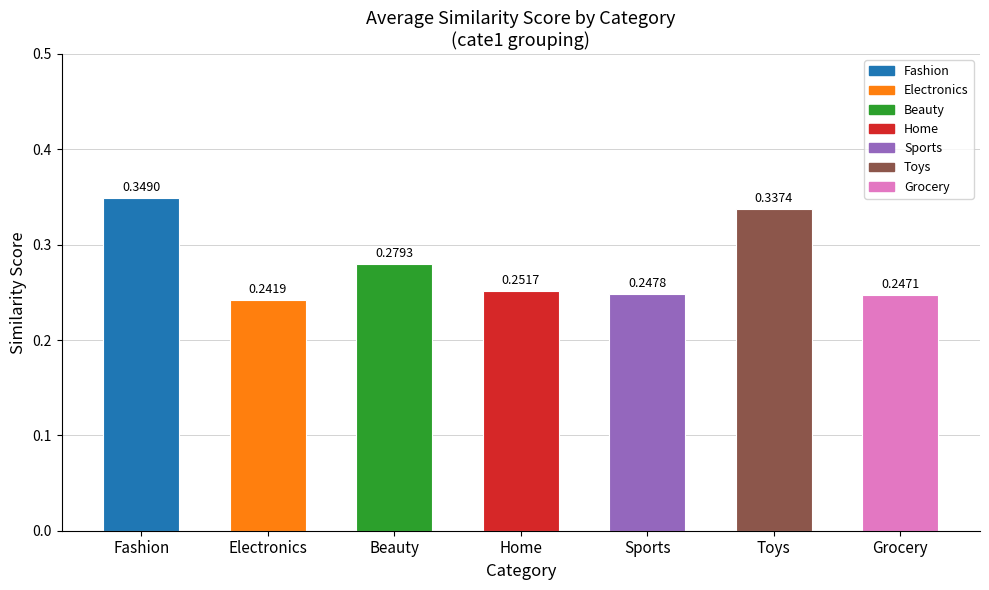

List the labels in order of value, smallest first.

Electronics, Grocery, Sports, Home, Beauty, Toys, Fashion